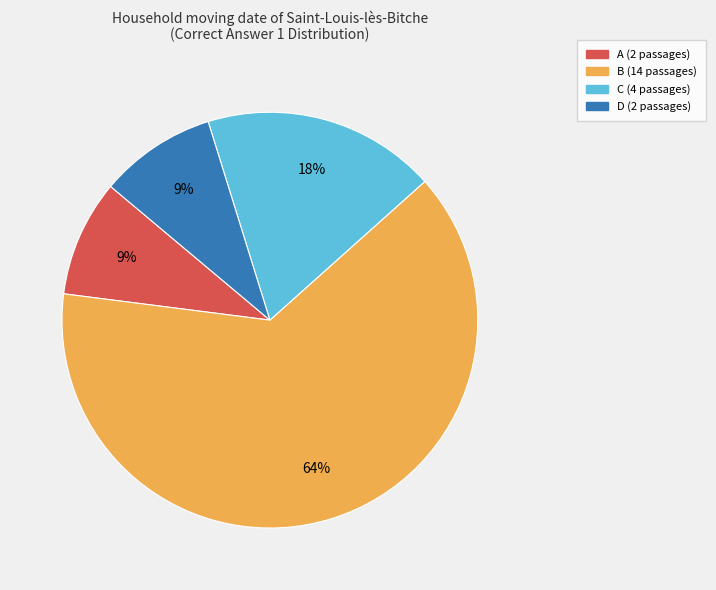

Is it true that C is 18% of the pie?

True